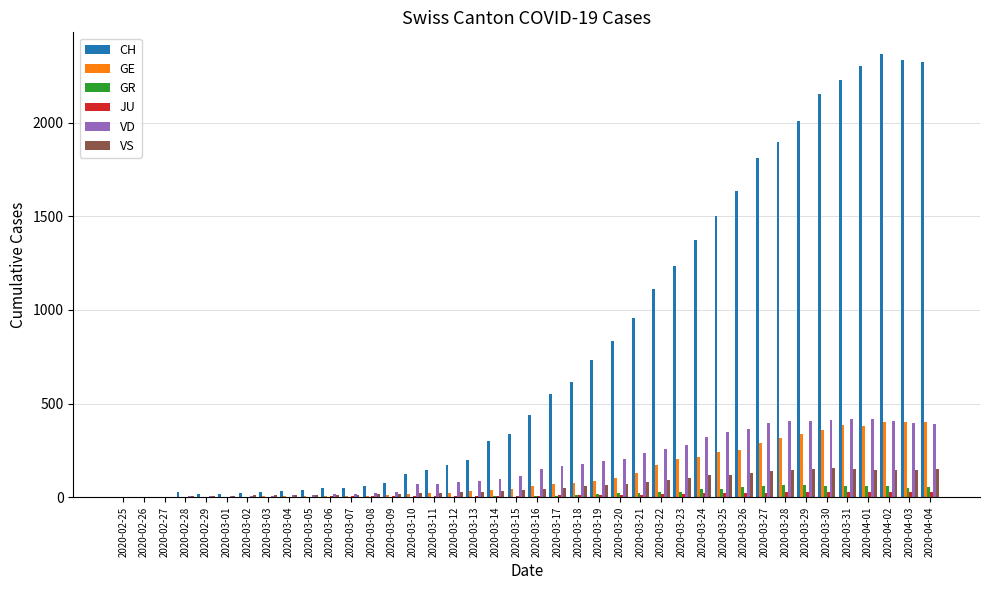

What is the sum of all VD values?

7004